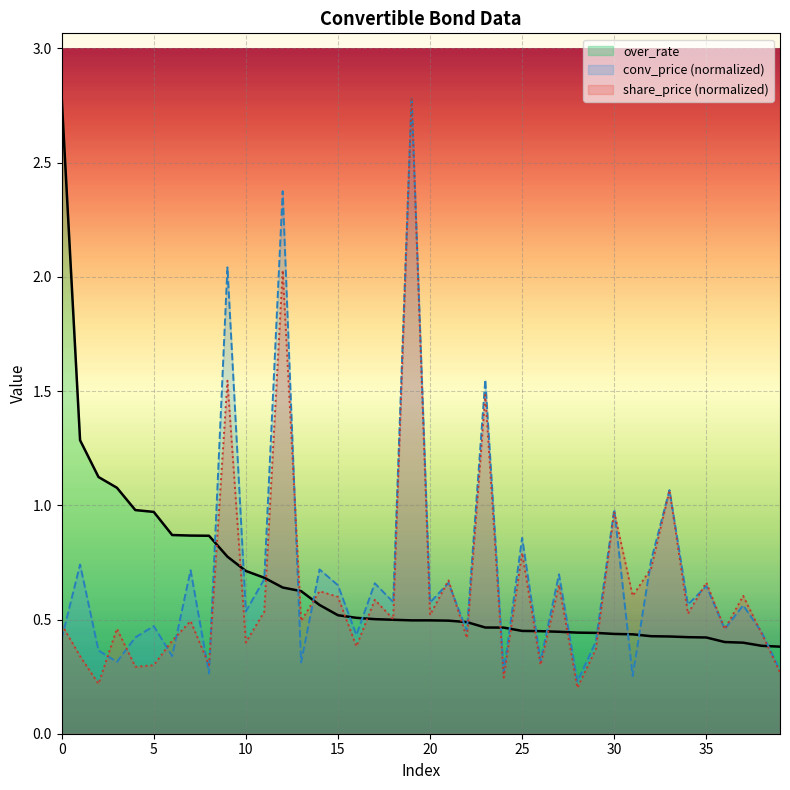

Reading left to right, what are all the values shown in this chart?

over_rate: 0=2.8	1=1.3	2=1.1	3=1.1	4=1.0	5=1.0	6=0.9	7=0.9	8=0.9	9=0.8	10=0.7	11=0.7	12=0.6	13=0.6	14=0.6	15=0.5	16=0.5	17=0.5	18=0.5	19=0.5	20=0.5	21=0.5	22=0.5	23=0.5	24=0.5	25=0.5	26=0.4	27=0.4	28=0.4	29=0.4	30=0.4	31=0.4	32=0.4	33=0.4	34=0.4	35=0.4	36=0.4	37=0.4	38=0.4	39=0.4
conv_price: 0=0.4	1=0.7	2=0.4	3=0.3	4=0.4	5=0.5	6=0.3	7=0.7	8=0.3	9=2.0	10=0.5	11=0.7	12=2.4	13=0.3	14=0.7	15=0.7	16=0.4	17=0.7	18=0.6	19=2.8	20=0.6	21=0.7	22=0.5	23=1.5	24=0.3	25=0.9	26=0.3	27=0.7	28=0.2	29=0.4	30=1.0	31=0.3	32=0.8	33=1.1	34=0.6	35=0.6	36=0.5	37=0.6	38=0.4	39=0.3
share_price: 0=0.5	1=0.3	2=0.2	3=0.5	4=0.3	5=0.3	6=0.4	7=0.5	8=0.3	9=1.5	10=0.4	11=0.5	12=2.0	13=0.5	14=0.6	15=0.6	16=0.4	17=0.6	18=0.5	19=2.8	20=0.5	21=0.7	22=0.4	23=1.5	24=0.2	25=0.8	26=0.3	27=0.7	28=0.2	29=0.4	30=1.0	31=0.6	32=0.7	33=1.1	34=0.5	35=0.7	36=0.5	37=0.6	38=0.4	39=0.3